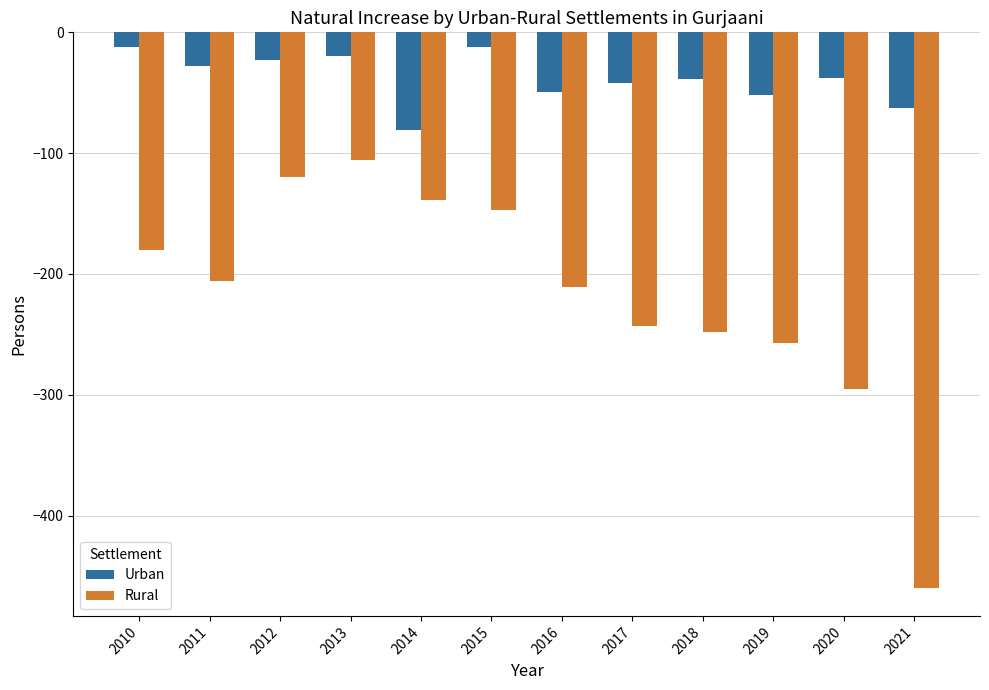

Is the value of Rural at 2018 greater than the value of Urban at 2012?

No